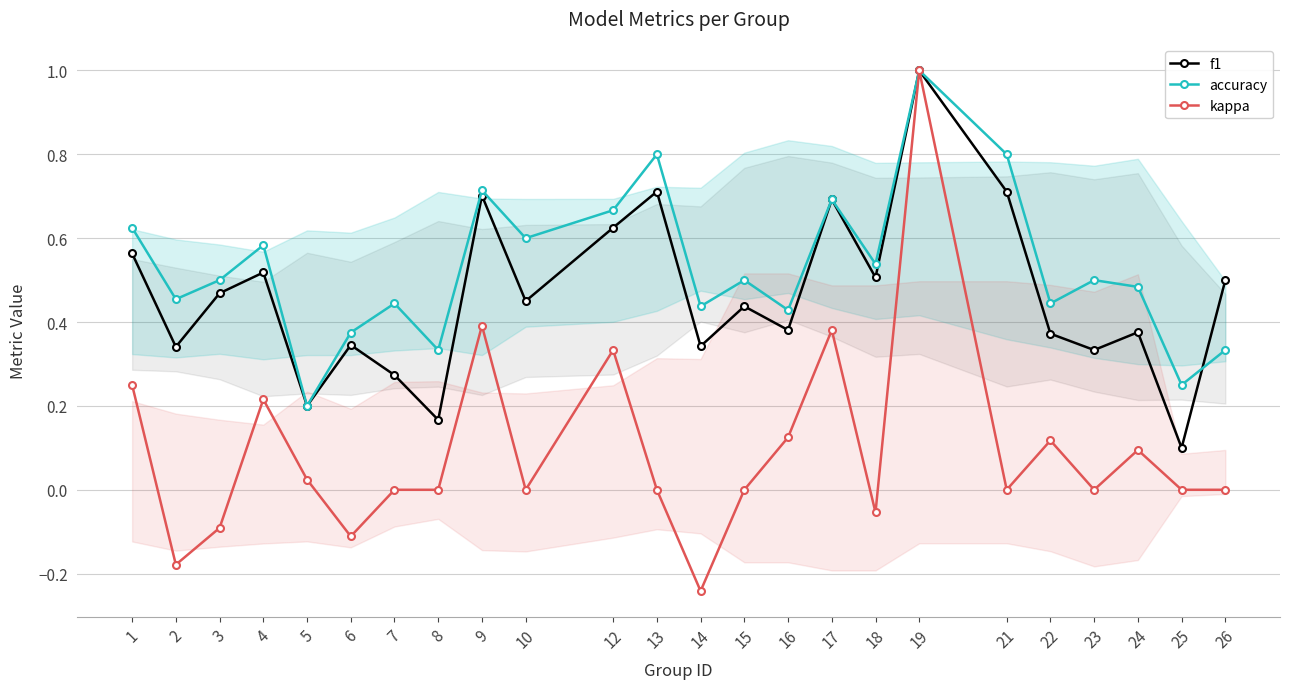

Read the accuracy value at 24.

0.5